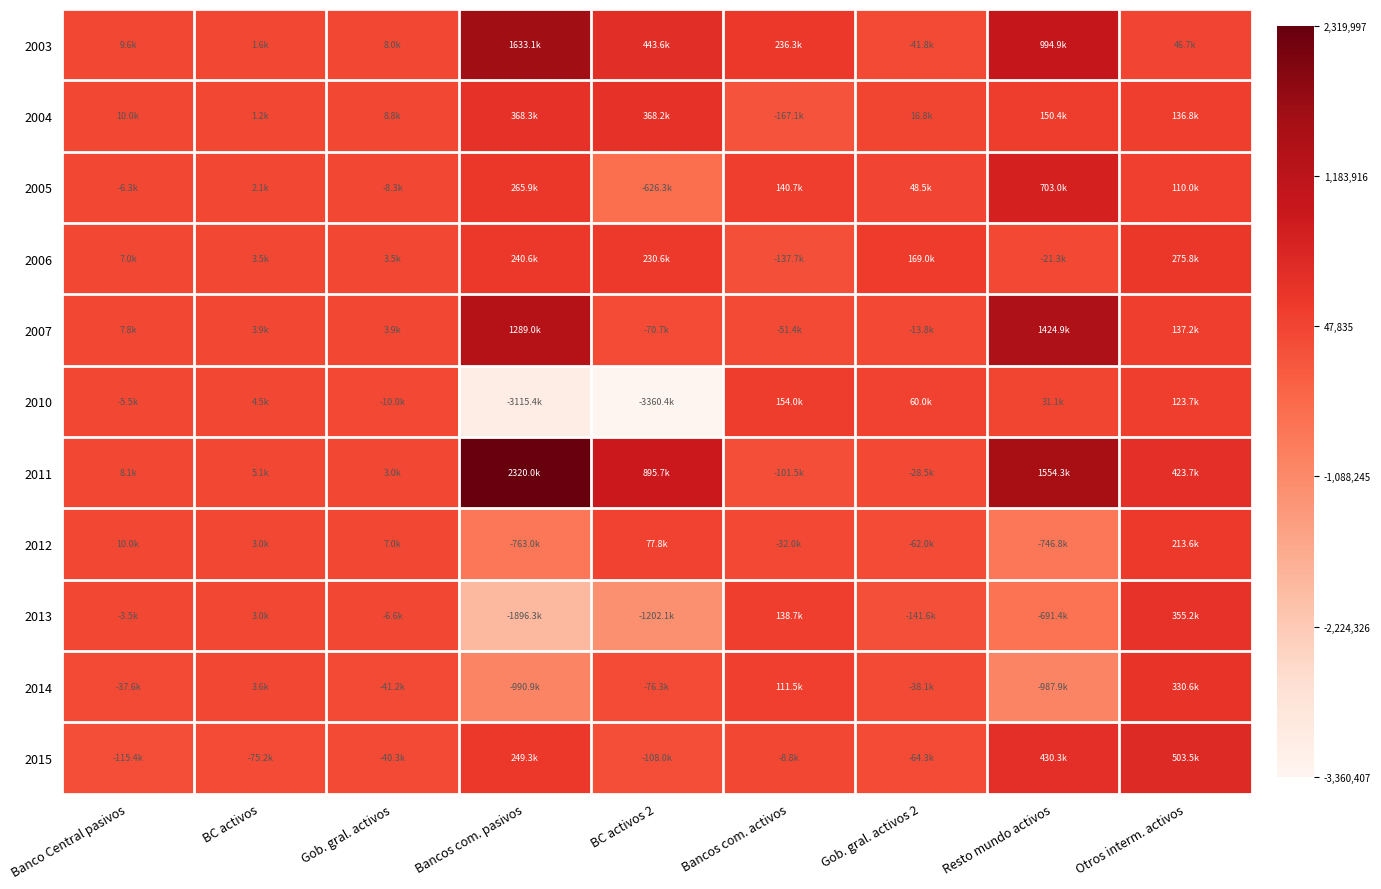

Reading left to right, what are all the values shown in this chart?

2003: Banco Central pasivos=0.6	BC activos=0.6	Gob. gral. activos=0.6	Bancos com. pasivos=0.9	BC activos 2=0.7	Bancos com. activos=0.6	Gob. gral. activos 2=0.6	Resto mundo activos=0.8	Otros interm. activos=0.6
2004: Banco Central pasivos=0.6	BC activos=0.6	Gob. gral. activos=0.6	Bancos com. pasivos=0.7	BC activos 2=0.7	Bancos com. activos=0.6	Gob. gral. activos 2=0.6	Resto mundo activos=0.6	Otros interm. activos=0.6
2005: Banco Central pasivos=0.6	BC activos=0.6	Gob. gral. activos=0.6	Bancos com. pasivos=0.6	BC activos 2=0.5	Bancos com. activos=0.6	Gob. gral. activos 2=0.6	Resto mundo activos=0.7	Otros interm. activos=0.6
2006: Banco Central pasivos=0.6	BC activos=0.6	Gob. gral. activos=0.6	Bancos com. pasivos=0.6	BC activos 2=0.6	Bancos com. activos=0.6	Gob. gral. activos 2=0.6	Resto mundo activos=0.6	Otros interm. activos=0.6
2007: Banco Central pasivos=0.6	BC activos=0.6	Gob. gral. activos=0.6	Bancos com. pasivos=0.8	BC activos 2=0.6	Bancos com. activos=0.6	Gob. gral. activos 2=0.6	Resto mundo activos=0.8	Otros interm. activos=0.6
2010: Banco Central pasivos=0.6	BC activos=0.6	Gob. gral. activos=0.6	Bancos com. pasivos=0.0	BC activos 2=0.0	Bancos com. activos=0.6	Gob. gral. activos 2=0.6	Resto mundo activos=0.6	Otros interm. activos=0.6
2011: Banco Central pasivos=0.6	BC activos=0.6	Gob. gral. activos=0.6	Bancos com. pasivos=1.0	BC activos 2=0.7	Bancos com. activos=0.6	Gob. gral. activos 2=0.6	Resto mundo activos=0.9	Otros interm. activos=0.7
2012: Banco Central pasivos=0.6	BC activos=0.6	Gob. gral. activos=0.6	Bancos com. pasivos=0.5	BC activos 2=0.6	Bancos com. activos=0.6	Gob. gral. activos 2=0.6	Resto mundo activos=0.5	Otros interm. activos=0.6
2013: Banco Central pasivos=0.6	BC activos=0.6	Gob. gral. activos=0.6	Bancos com. pasivos=0.3	BC activos 2=0.4	Bancos com. activos=0.6	Gob. gral. activos 2=0.6	Resto mundo activos=0.5	Otros interm. activos=0.7
2014: Banco Central pasivos=0.6	BC activos=0.6	Gob. gral. activos=0.6	Bancos com. pasivos=0.4	BC activos 2=0.6	Bancos com. activos=0.6	Gob. gral. activos 2=0.6	Resto mundo activos=0.4	Otros interm. activos=0.6
2015: Banco Central pasivos=0.6	BC activos=0.6	Gob. gral. activos=0.6	Bancos com. pasivos=0.6	BC activos 2=0.6	Bancos com. activos=0.6	Gob. gral. activos 2=0.6	Resto mundo activos=0.7	Otros interm. activos=0.7